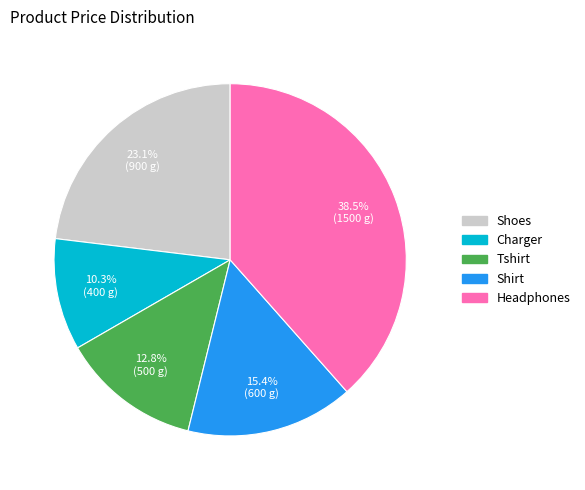

Rank the categories by value from lowest to highest.

Charger, Tshirt, Shirt, Shoes, Headphones